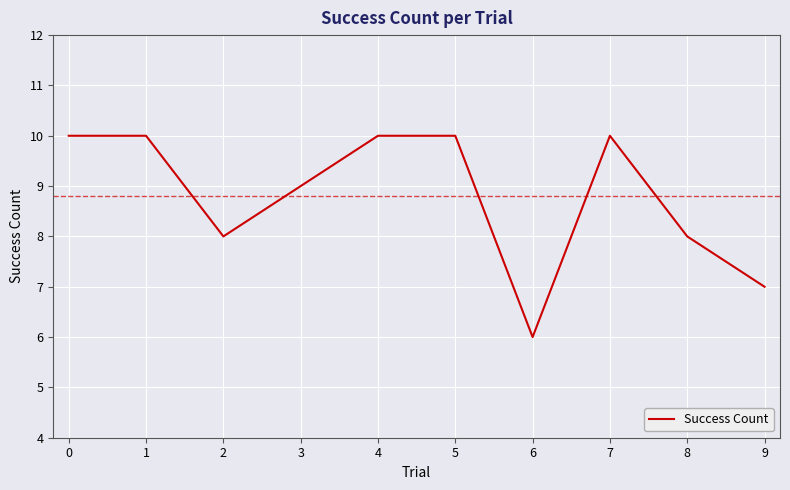

Count the number of categories in the chart.

10